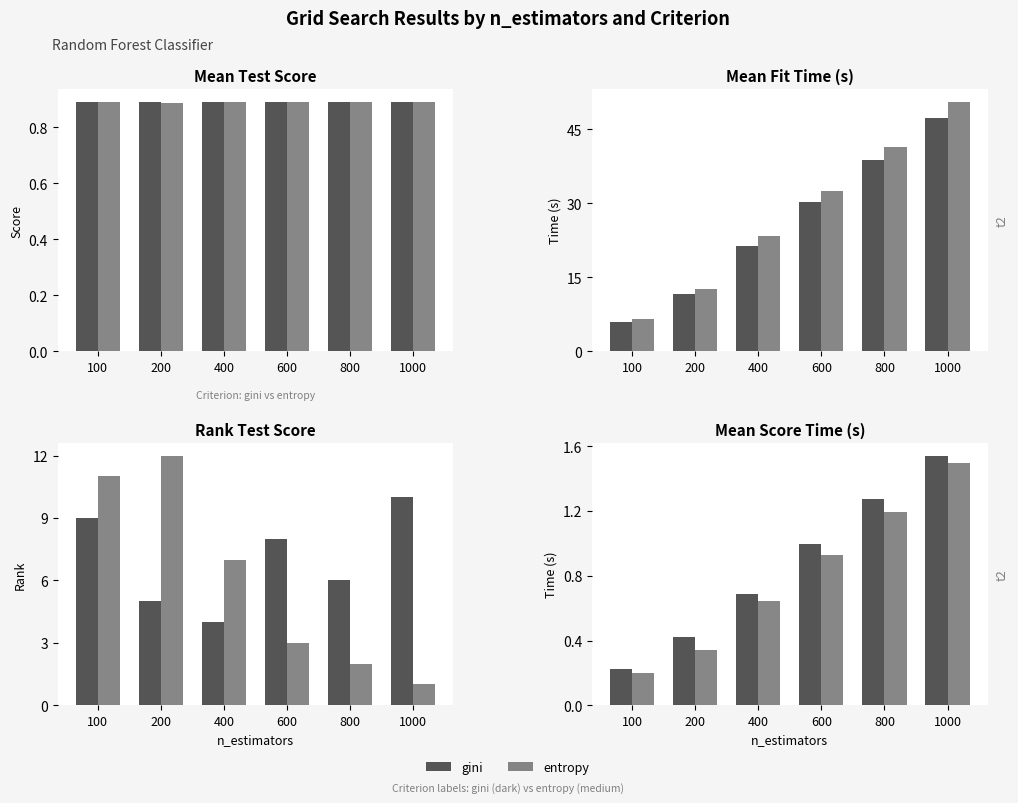

Which series has the largest range (max minus min)?

gini